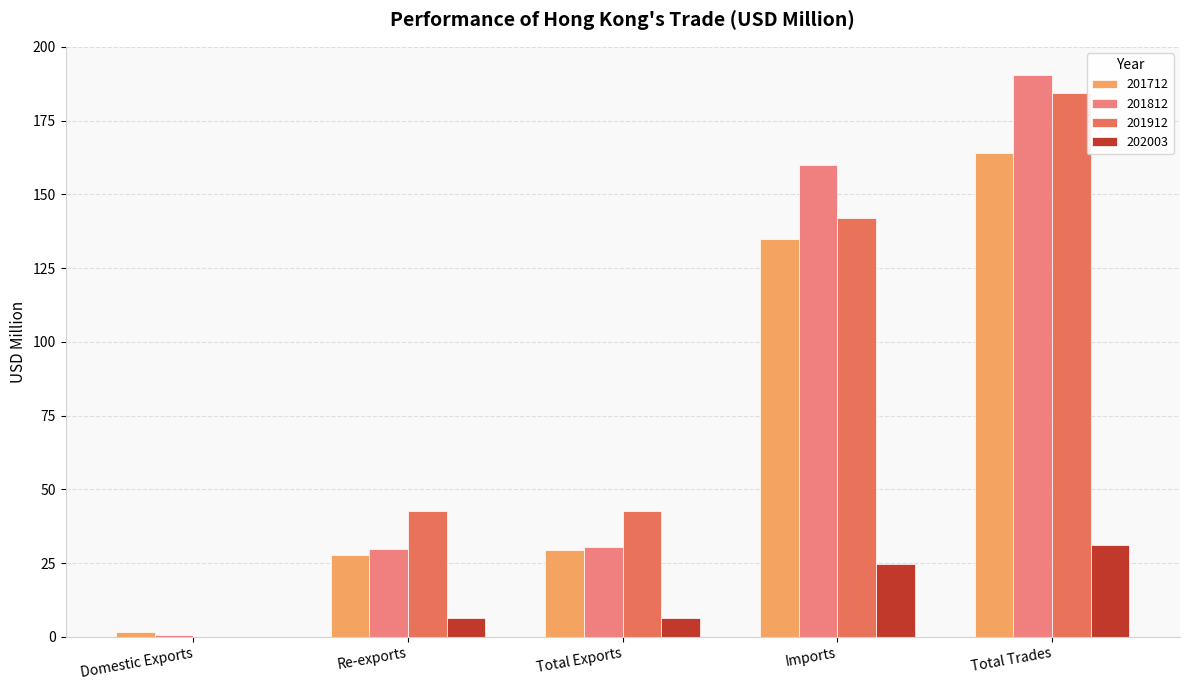

Is the value of 202003 at Imports greater than the value of 201712 at Imports?

No